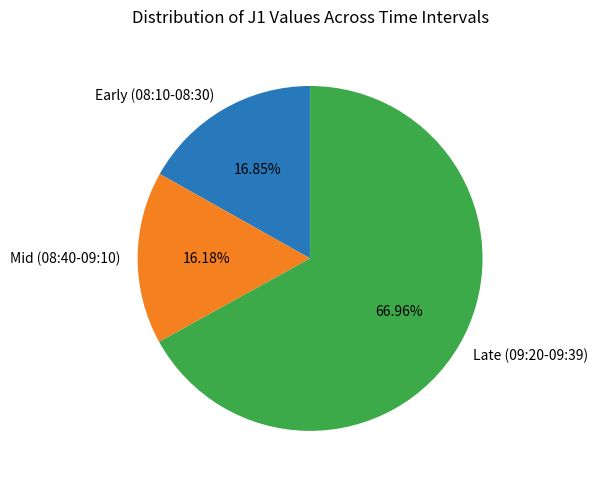

Is there a majority slice in this chart?

Yes